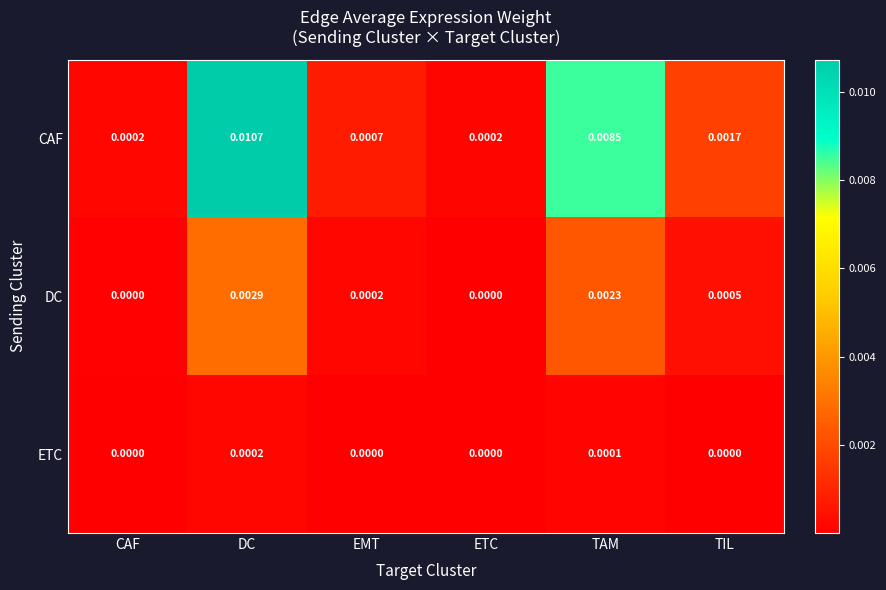

How many series are shown in this chart?

3